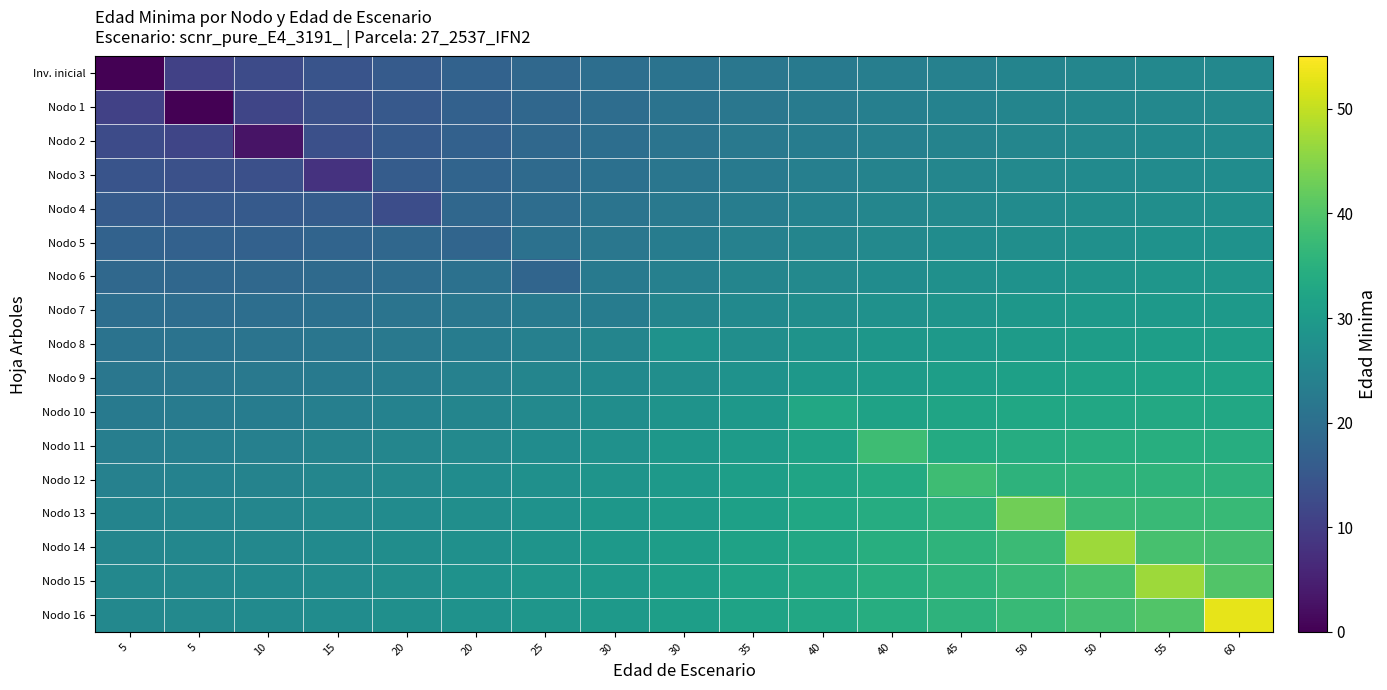

Reading right to left, list all the values displayed in this chart.

Inv. inicial: 60=25.8	55=25.6	50=25.3	50=24.8	45=24.2	40=23.6	40=22.8	35=21.9	30=20.9	30=19.8	25=18.6	20=17.3	20=15.8	15=14.2	10=12.5	5=10.7	5=0.0
Nodo 1: 60=25.9	55=25.8	50=25.4	50=25.0	45=24.4	40=23.7	40=22.8	35=21.9	30=20.9	30=19.7	25=18.4	20=17.1	20=15.5	15=13.6	10=11.6	5=0.0	5=10.7
Nodo 2: 60=26.3	55=26.1	50=25.8	50=25.3	45=24.7	40=24.0	40=23.1	35=22.2	30=21.1	30=19.9	25=18.6	20=17.2	20=15.5	15=13.5	10=3.0	5=11.6	5=12.5
Nodo 3: 60=26.8	55=26.6	50=26.3	50=25.8	45=25.2	40=24.5	40=23.6	35=22.7	30=21.6	30=20.4	25=19.1	20=17.7	20=15.9	15=8.0	10=13.5	5=13.6	5=14.2
Nodo 4: 60=27.4	55=27.2	50=26.9	50=26.5	45=25.9	40=25.2	40=24.3	35=23.3	30=22.3	30=21.1	25=19.7	20=18.4	20=13.0	15=15.9	10=15.5	5=15.5	5=15.8
Nodo 5: 60=28.1	55=28.0	50=27.7	50=27.3	45=26.7	40=26.0	40=25.1	35=24.1	30=23.1	30=21.9	25=20.5	20=18.0	20=18.4	15=17.7	10=17.2	5=17.1	5=17.3
Nodo 6: 60=28.9	55=28.8	50=28.6	50=28.1	45=27.5	40=26.8	40=26.0	35=25.0	30=24.0	30=22.6	25=18.0	20=20.5	20=19.7	15=19.1	10=18.6	5=18.4	5=18.6
Nodo 7: 60=29.8	55=29.7	50=29.5	50=29.1	45=28.5	40=27.9	40=27.0	35=26.0	30=25.1	30=23.0	25=22.6	20=21.9	20=21.1	15=20.4	10=19.9	5=19.7	5=19.8
Nodo 8: 60=30.8	55=30.8	50=30.6	50=30.2	45=29.6	40=29.0	40=28.2	35=27.2	30=28.0	30=25.1	25=24.0	20=23.1	20=22.3	15=21.6	10=21.1	5=20.9	5=20.9
Nodo 9: 60=31.8	55=31.9	50=31.7	50=31.4	45=30.8	40=30.2	40=29.3	35=28.0	30=27.2	30=26.0	25=25.0	20=24.1	20=23.3	15=22.7	10=22.2	5=21.9	5=21.9
Nodo 10: 60=33.0	55=33.1	50=33.0	50=32.7	45=32.2	40=31.7	40=33.0	35=29.3	30=28.2	30=27.0	25=26.0	20=25.1	20=24.3	15=23.6	10=23.1	5=22.8	5=22.8
Nodo 11: 60=34.2	55=34.4	50=34.4	50=34.1	45=33.7	40=38.0	40=31.7	35=30.2	30=29.0	30=27.9	25=26.8	20=26.0	20=25.2	15=24.5	10=24.0	5=23.7	5=23.6
Nodo 12: 60=35.5	55=35.8	50=35.8	50=35.6	45=38.0	40=33.7	40=32.2	35=30.8	30=29.6	30=28.5	25=27.5	20=26.7	20=25.9	15=25.2	10=24.7	5=24.4	5=24.2
Nodo 13: 60=37.0	55=37.4	50=37.6	50=43.0	45=35.6	40=34.1	40=32.7	35=31.4	30=30.2	30=29.1	25=28.1	20=27.3	20=26.5	15=25.8	10=25.3	5=25.0	5=24.8
Nodo 14: 60=38.5	55=39.1	50=47.0	50=37.6	45=35.8	40=34.4	40=33.0	35=31.7	30=30.6	30=29.5	25=28.6	20=27.7	20=26.9	15=26.3	10=25.8	5=25.4	5=25.3
Nodo 15: 60=40.1	55=47.0	50=39.1	50=37.4	45=35.8	40=34.4	40=33.1	35=31.9	30=30.8	30=29.7	25=28.8	20=28.0	20=27.2	15=26.6	10=26.1	5=25.8	5=25.6
Nodo 16: 60=53.0	55=40.1	50=38.5	50=37.0	45=35.5	40=34.2	40=33.0	35=31.8	30=30.8	30=29.8	25=28.9	20=28.1	20=27.4	15=26.8	10=26.3	5=25.9	5=25.8